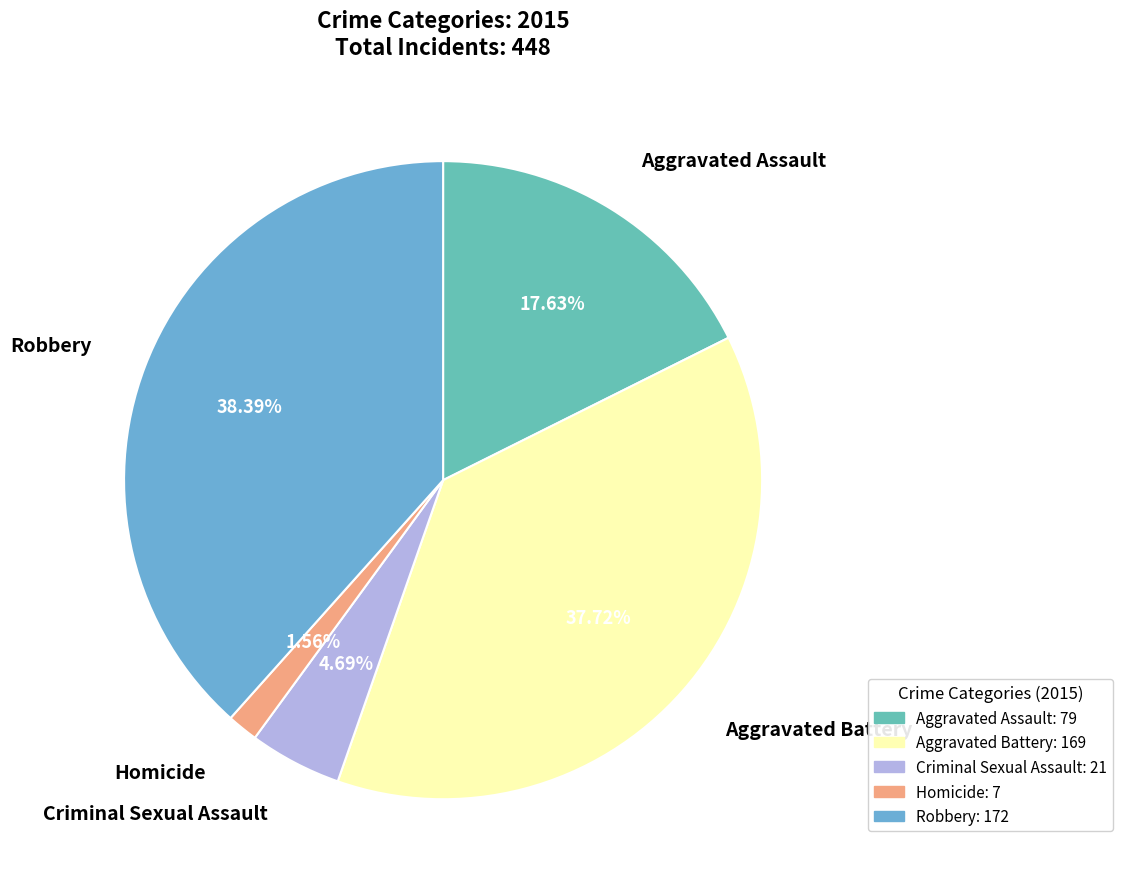

Which category has the smallest portion of the pie?

Homicide